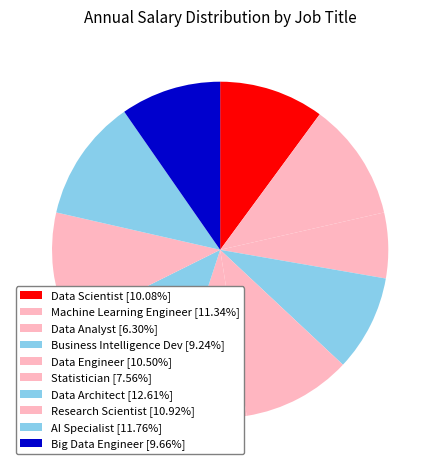

Which slice is the largest?

Data Architect